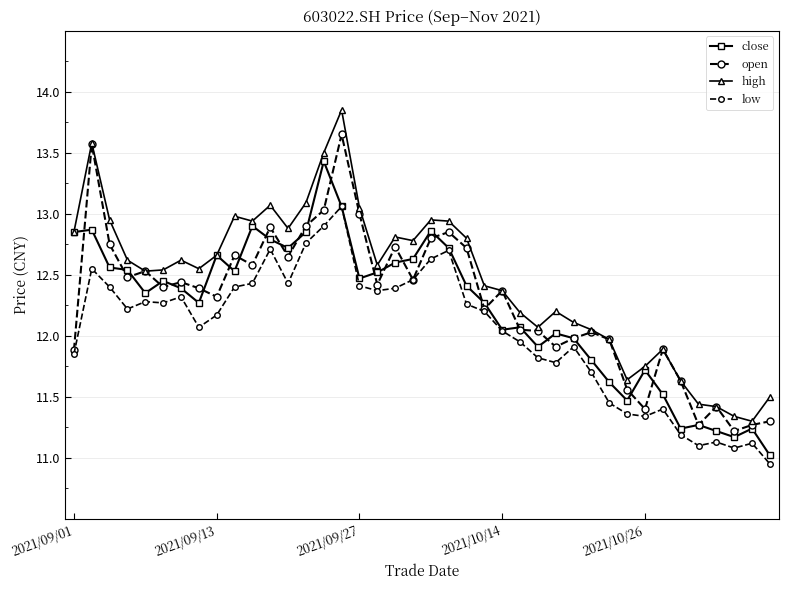

What is the label of the 1st point from the left?

2021/09/01